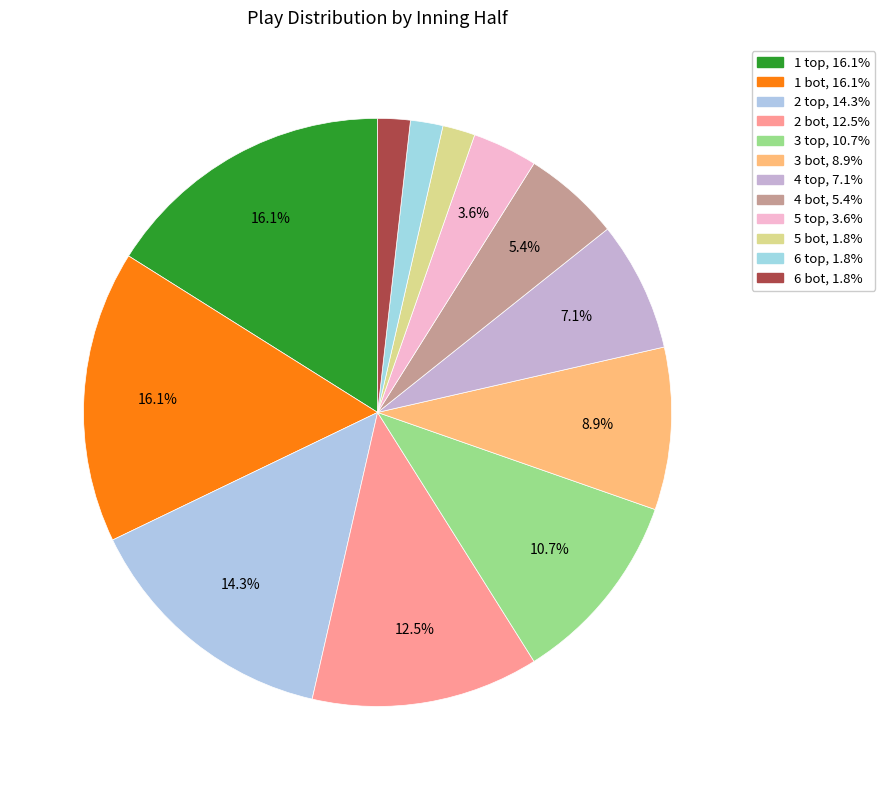

To the nearest percent, what is the average slice percentage?

8%